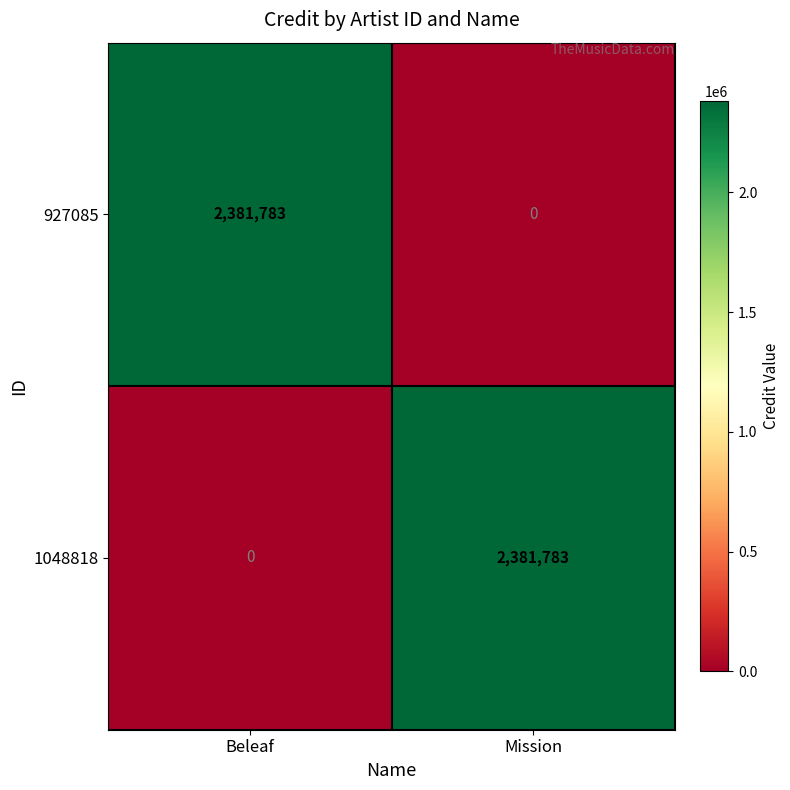

At how many categories does at least one series exceed 2103201?

2